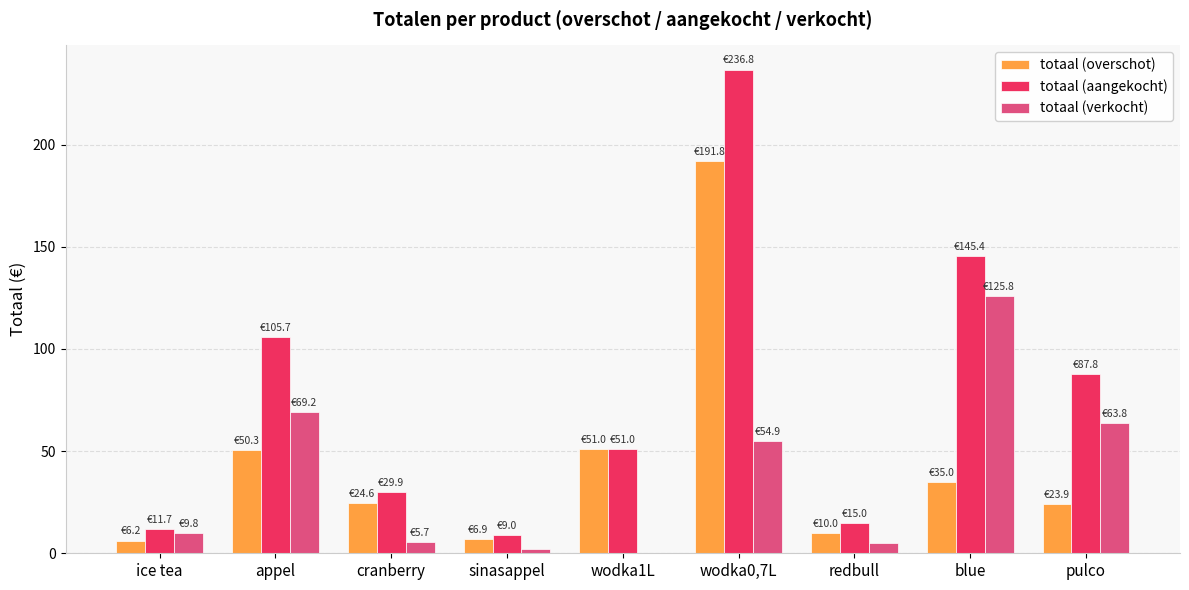

Which series has the largest total across all categories?

totaal (aangekocht)